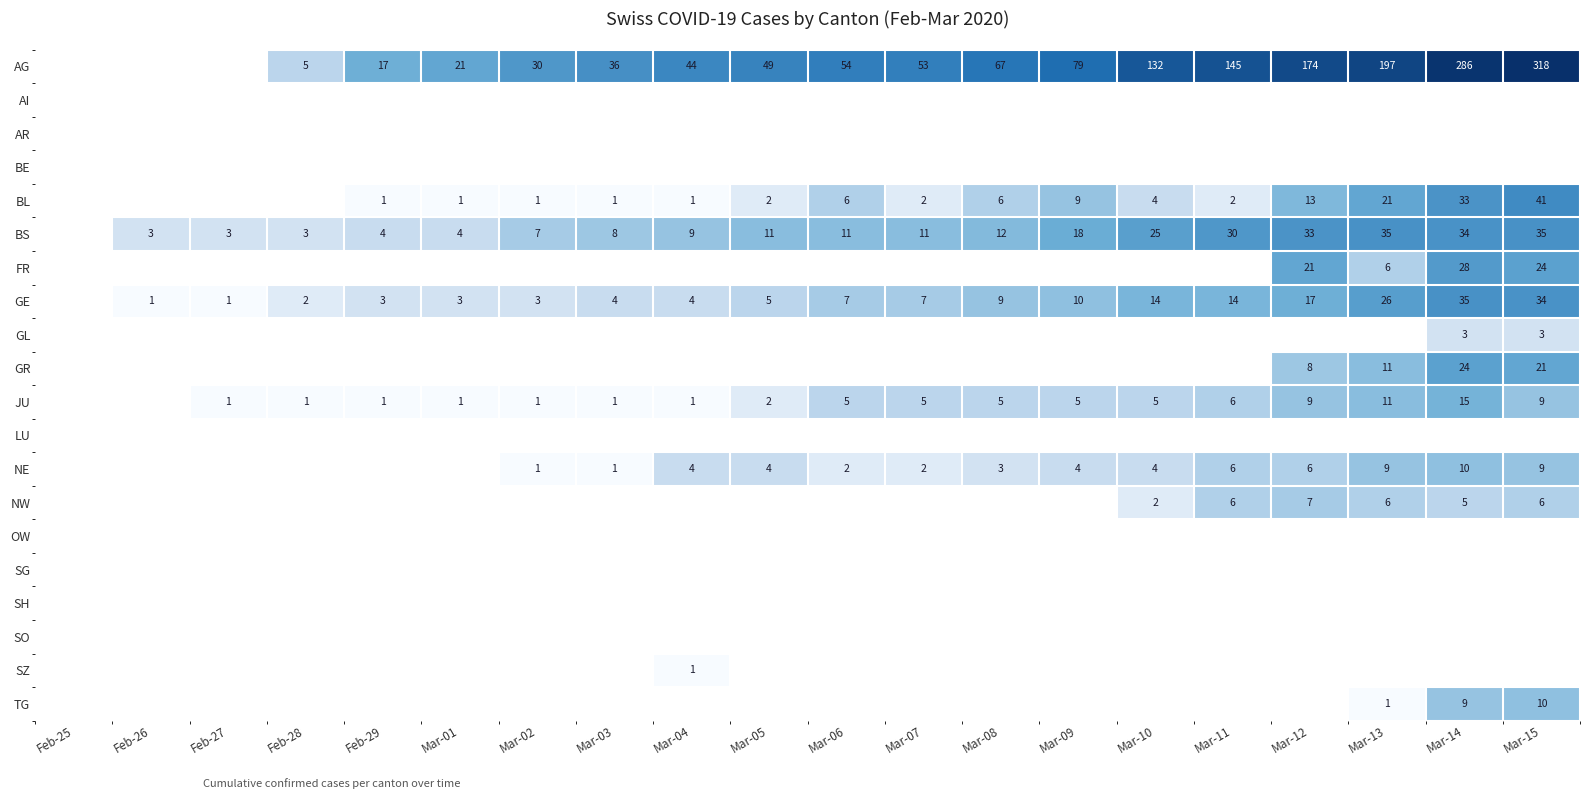

True or false: BL has a value of 2 at Mar-11.

True